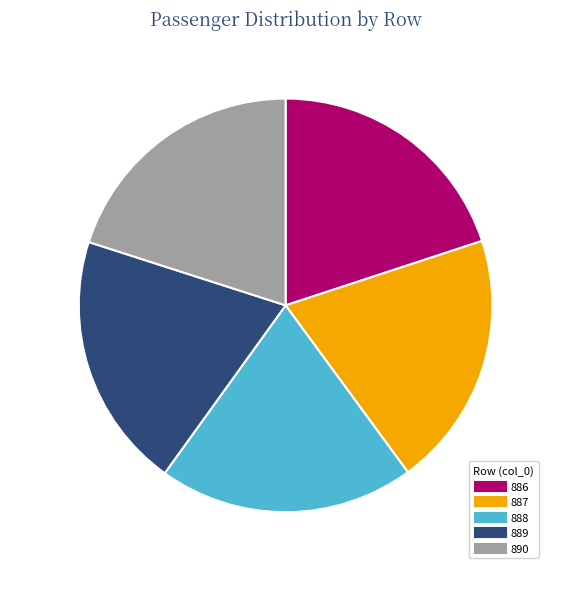

Approximately how many times larger is the value at 886 compared to 887?

1.0